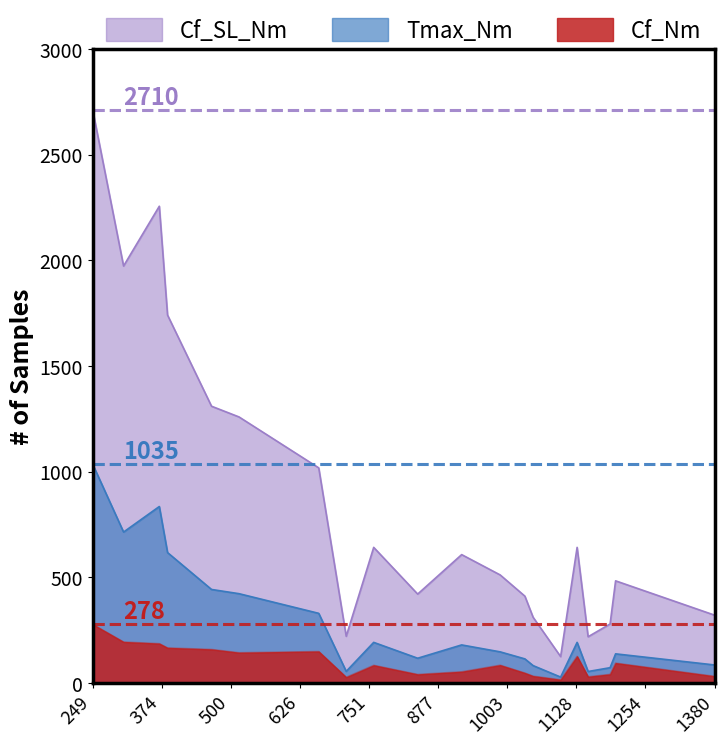

At how many categories does at least one series exceed 1901?

3